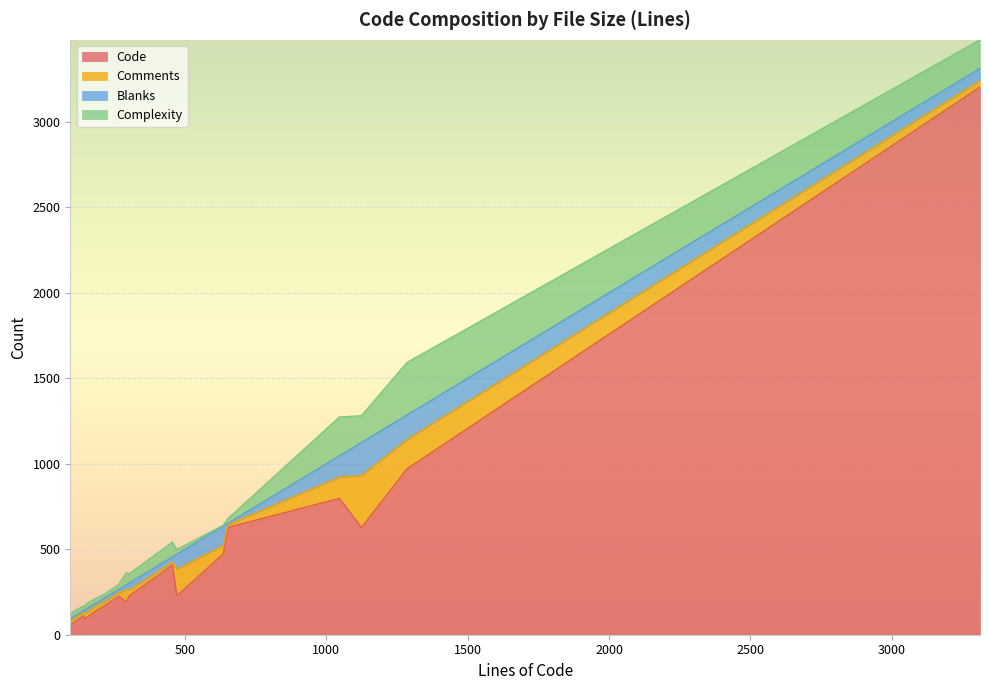

How many data points in Blanks are above 28?

8